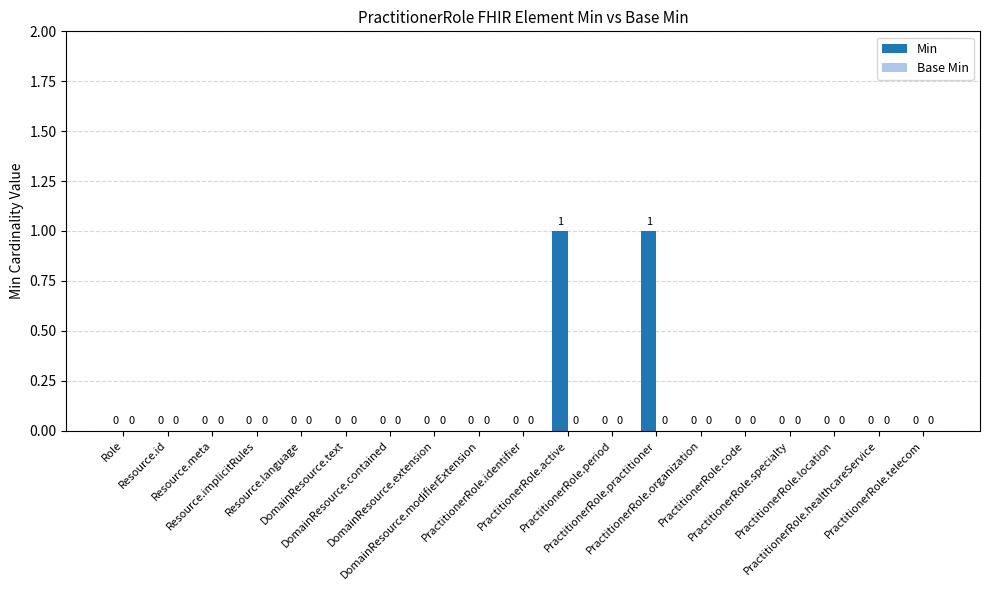

Count the number of data series in this chart.

1